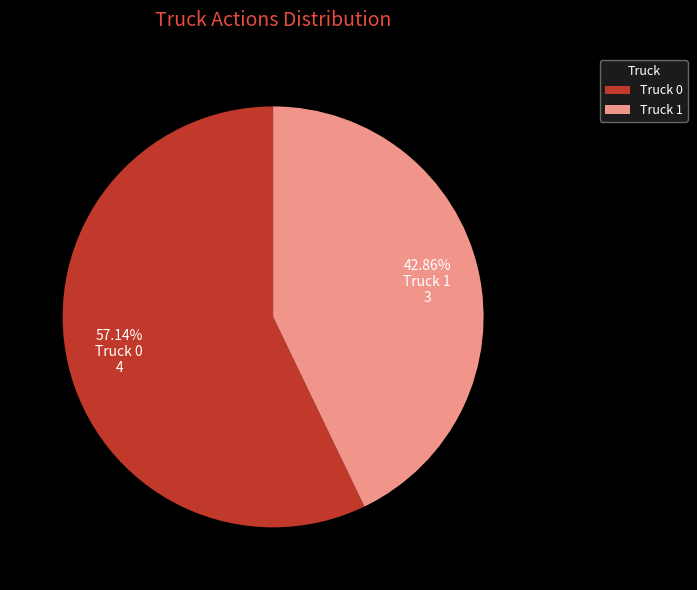

Which category has the smallest portion of the pie?

Truck 1